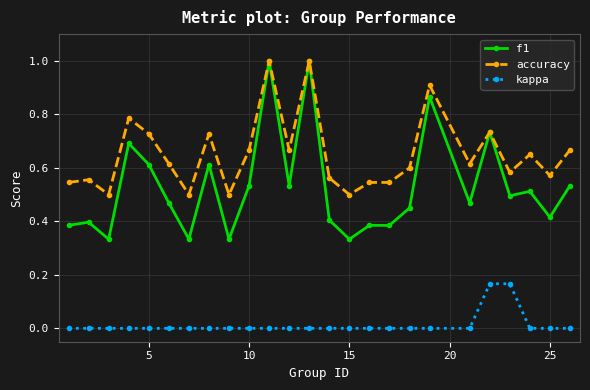

Count the number of data series in this chart.

3